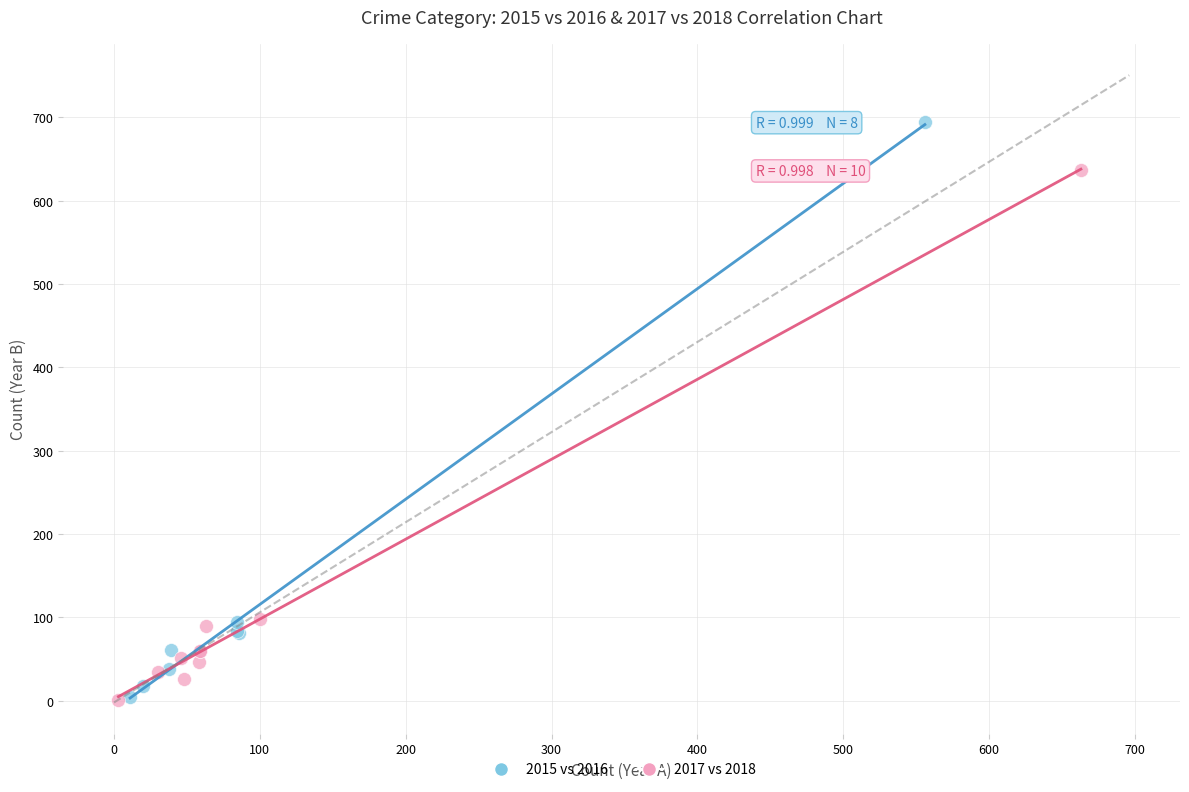

Which series reaches the maximum Y coordinate?

2015 vs 2016